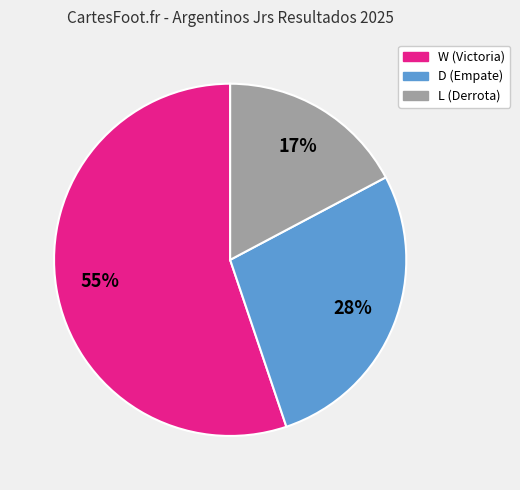

Is L the majority of the pie?

No